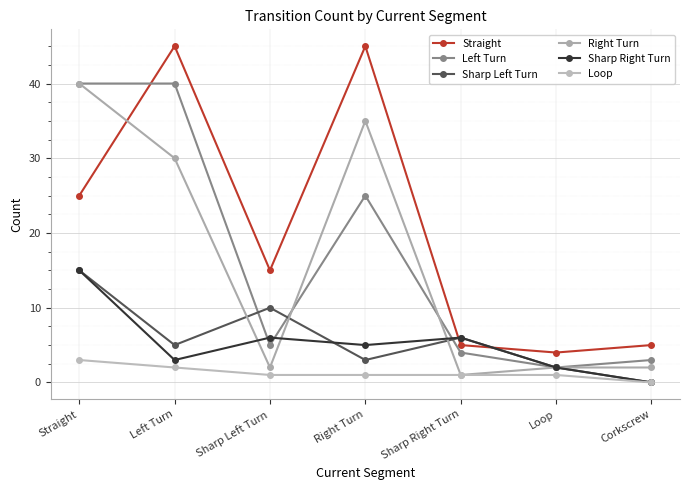

What value does the Sharp Left Turn series have at Straight, to the nearest 5?

15